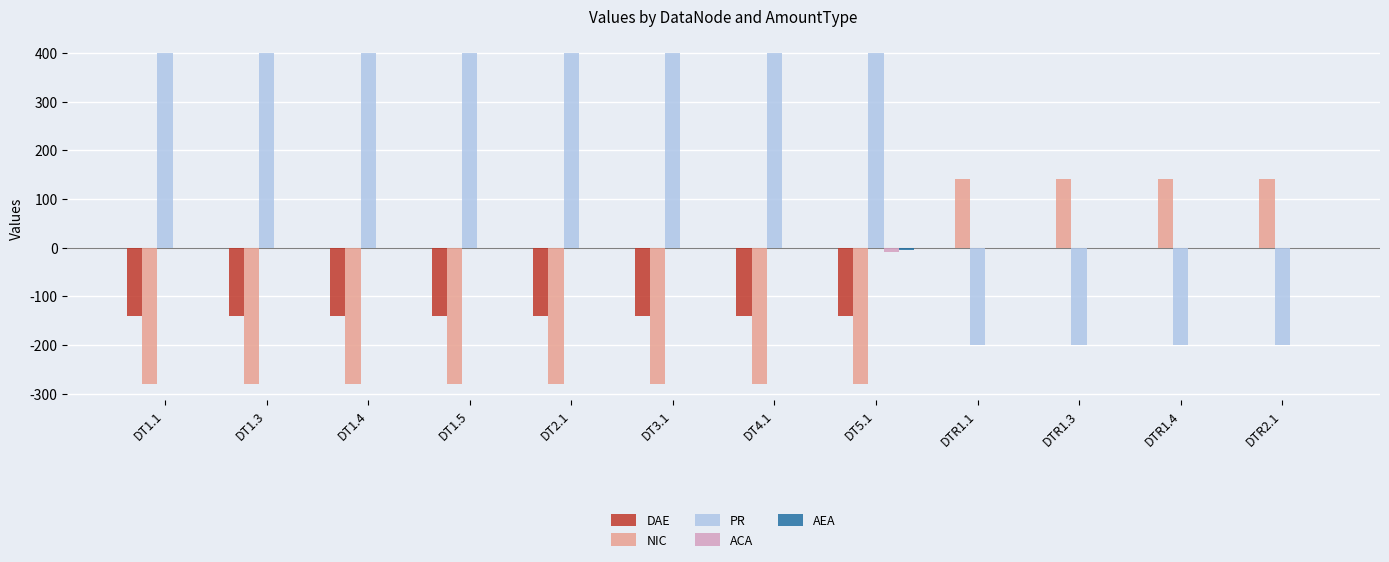

What is the average value of the ACA series?

-1